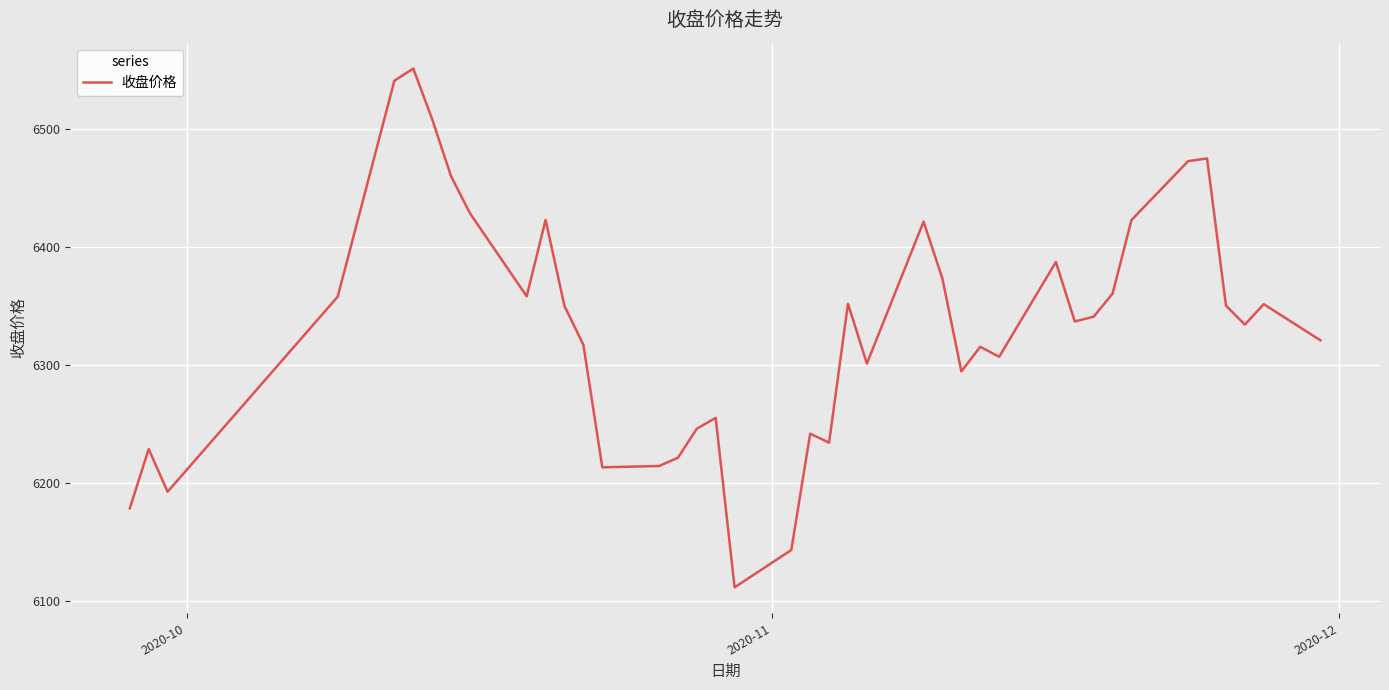

What is the difference between the maximum and minimum values?

439.9